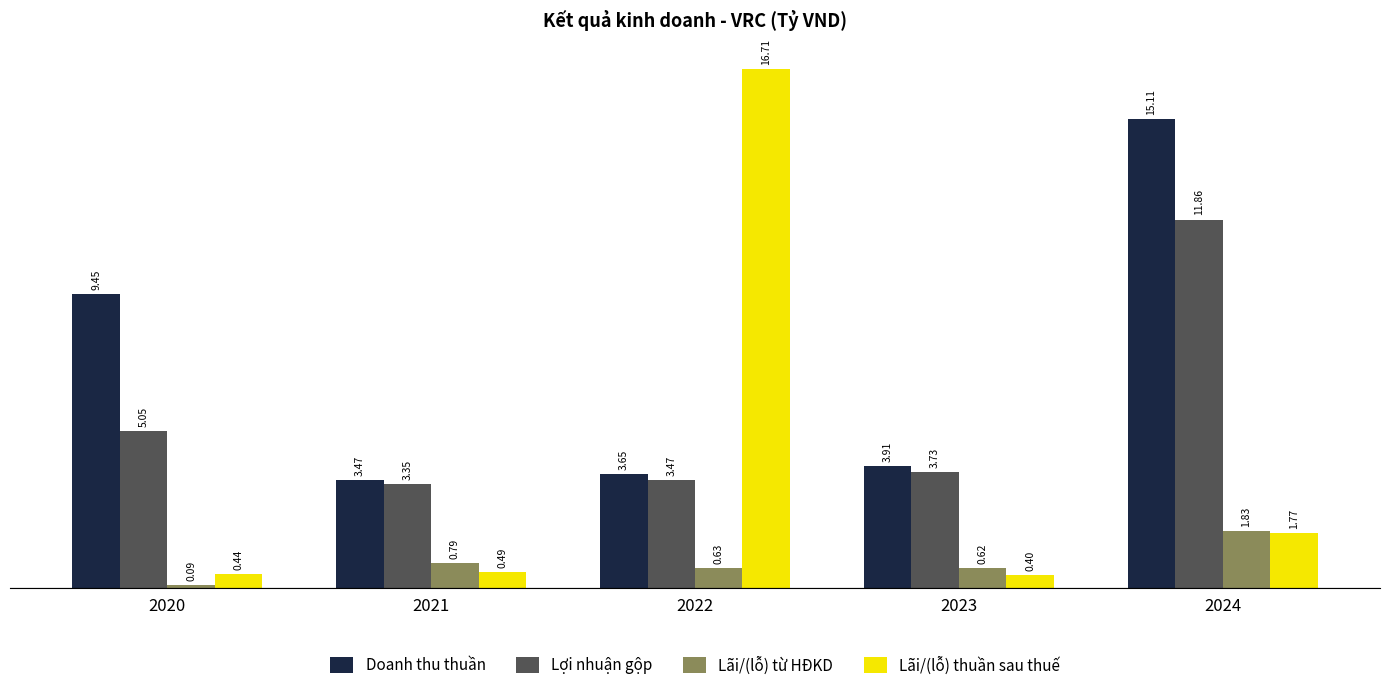

Where is Lãi/(lỗ) thuần sau thuế nearest to the value 8?

2024